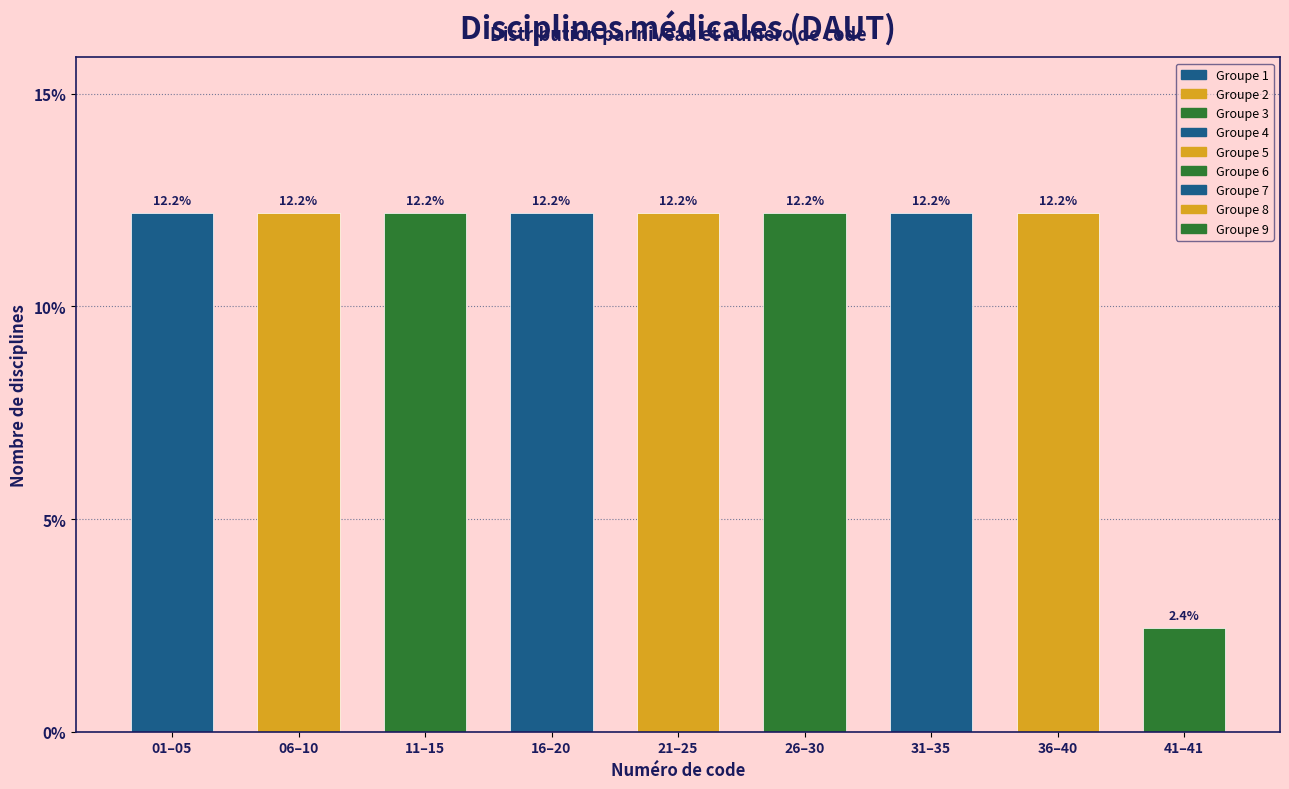

Reading left to right, list all the values displayed in this chart.

12.2	12.2	12.2	12.2	12.2	12.2	12.2	12.2	2.4